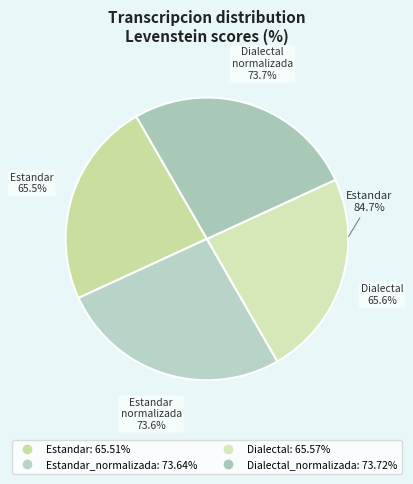

What is the largest slice in the pie chart?

Dialectal_normalizada